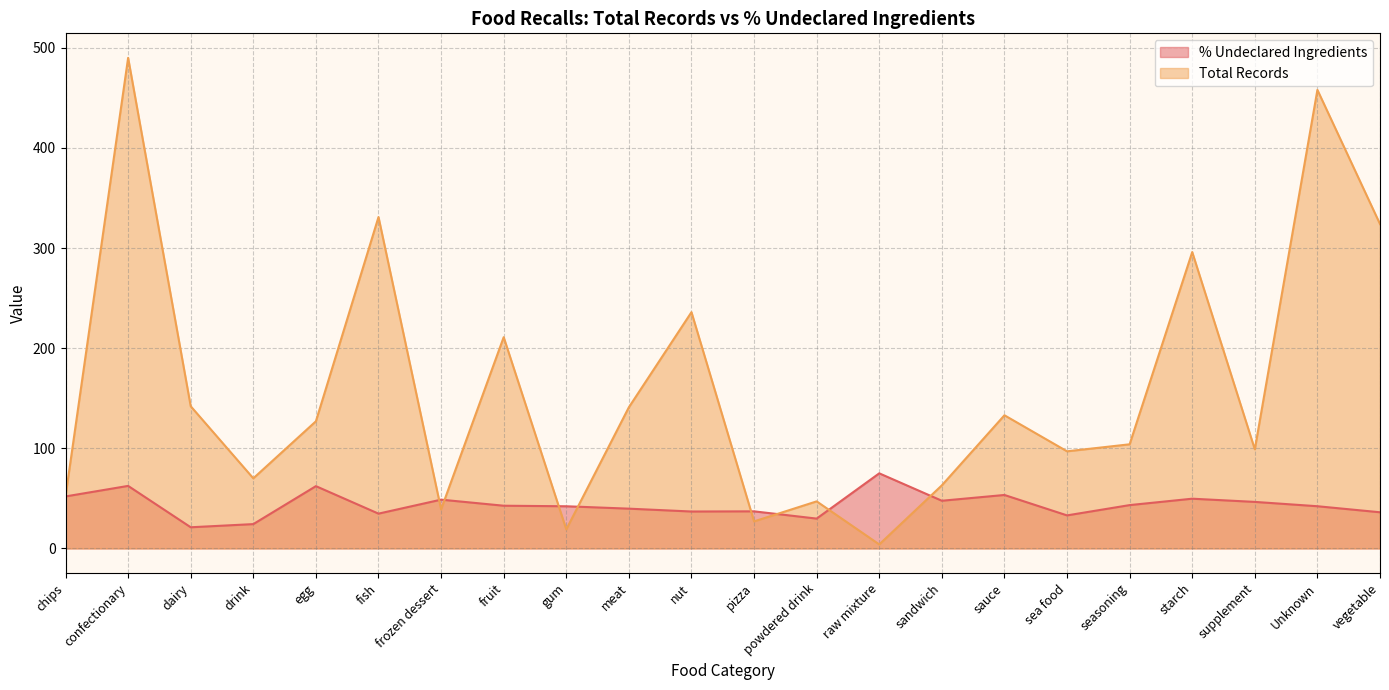

Which series has the largest range (max minus min)?

Total Records